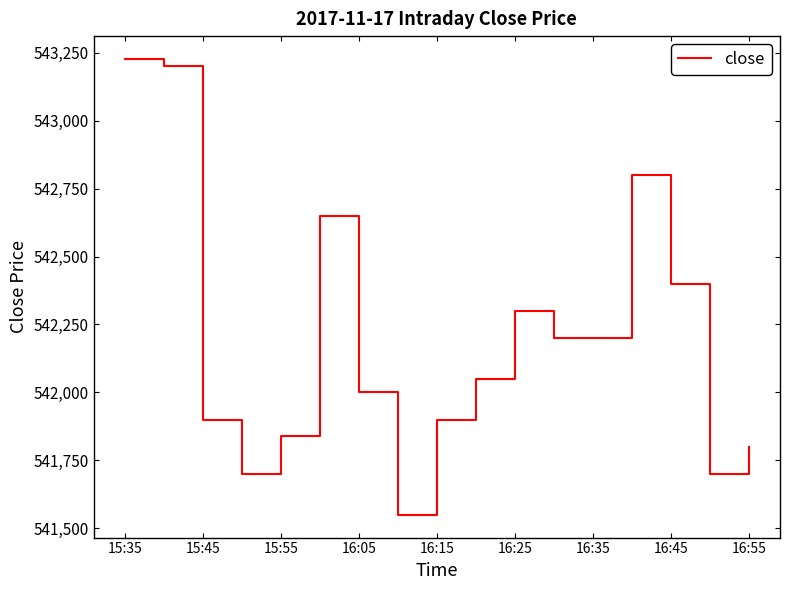

What is the minimum value shown in the chart?

541550